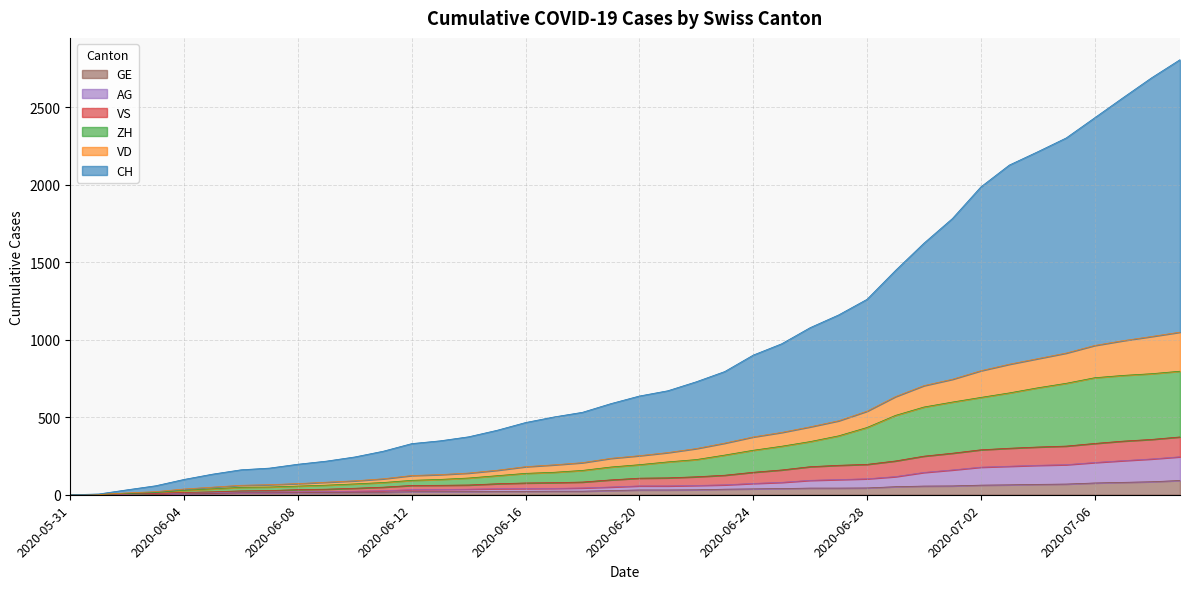

Which has a higher value, 2020-06-10 or 2020-06-25?

2020-06-25